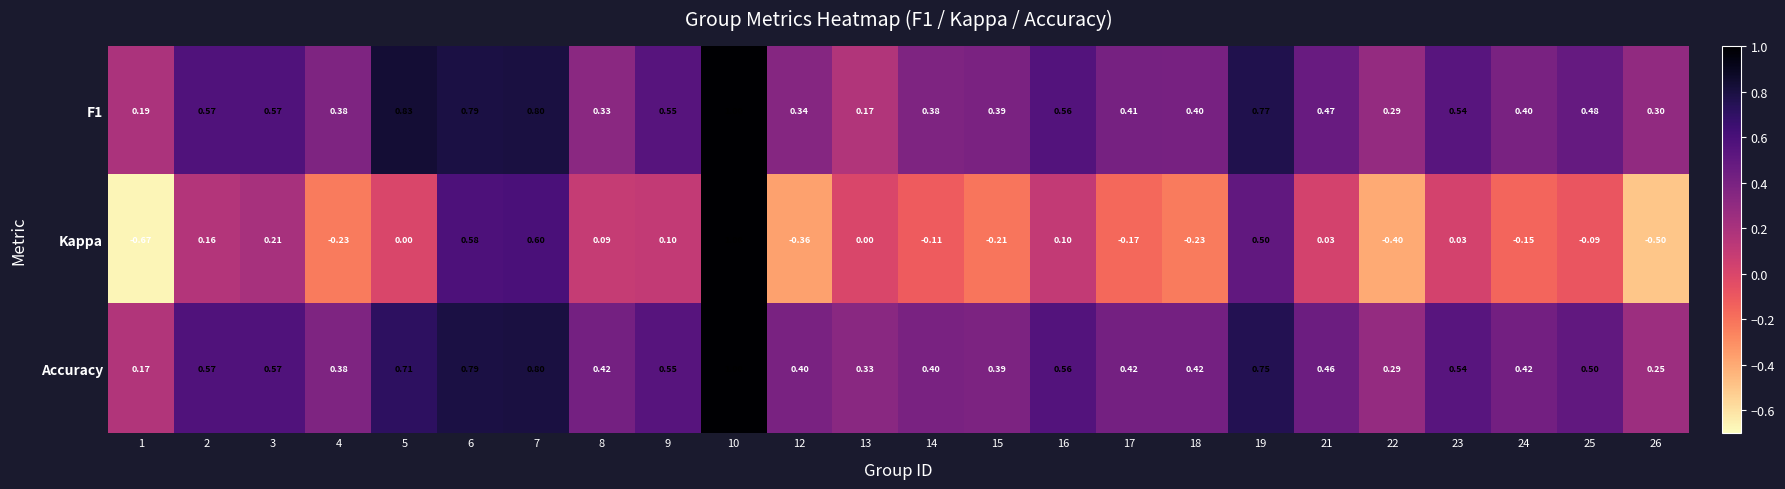

Between 4 and 8, which series saw the biggest shift?

Kappa